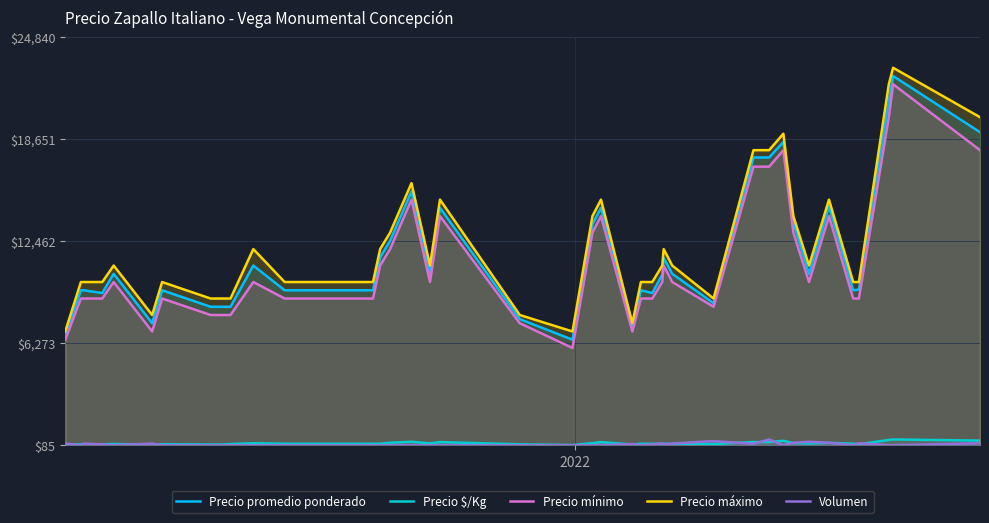

True or false: Volumen and Precio máximo cross at least once.

False